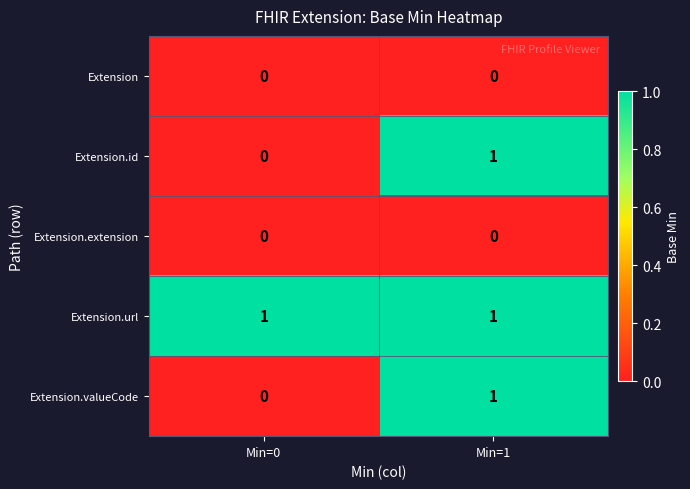

Reading left to right, what are all the values shown in this chart?

Extension: Min=0=0	Min=1=0
Extension.id: Min=0=0	Min=1=1
Extension.extension: Min=0=0	Min=1=0
Extension.url: Min=0=1	Min=1=1
Extension.valueCode: Min=0=0	Min=1=1